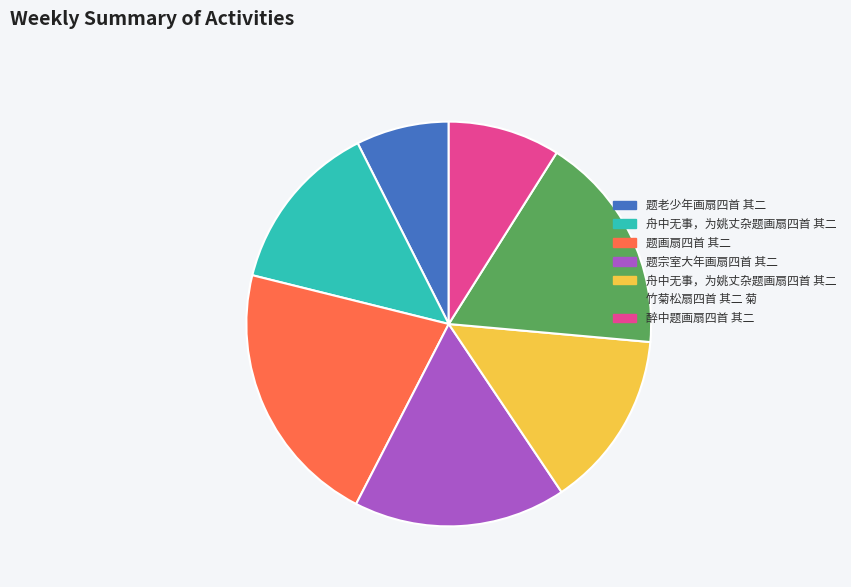

Is there a majority slice in this chart?

No